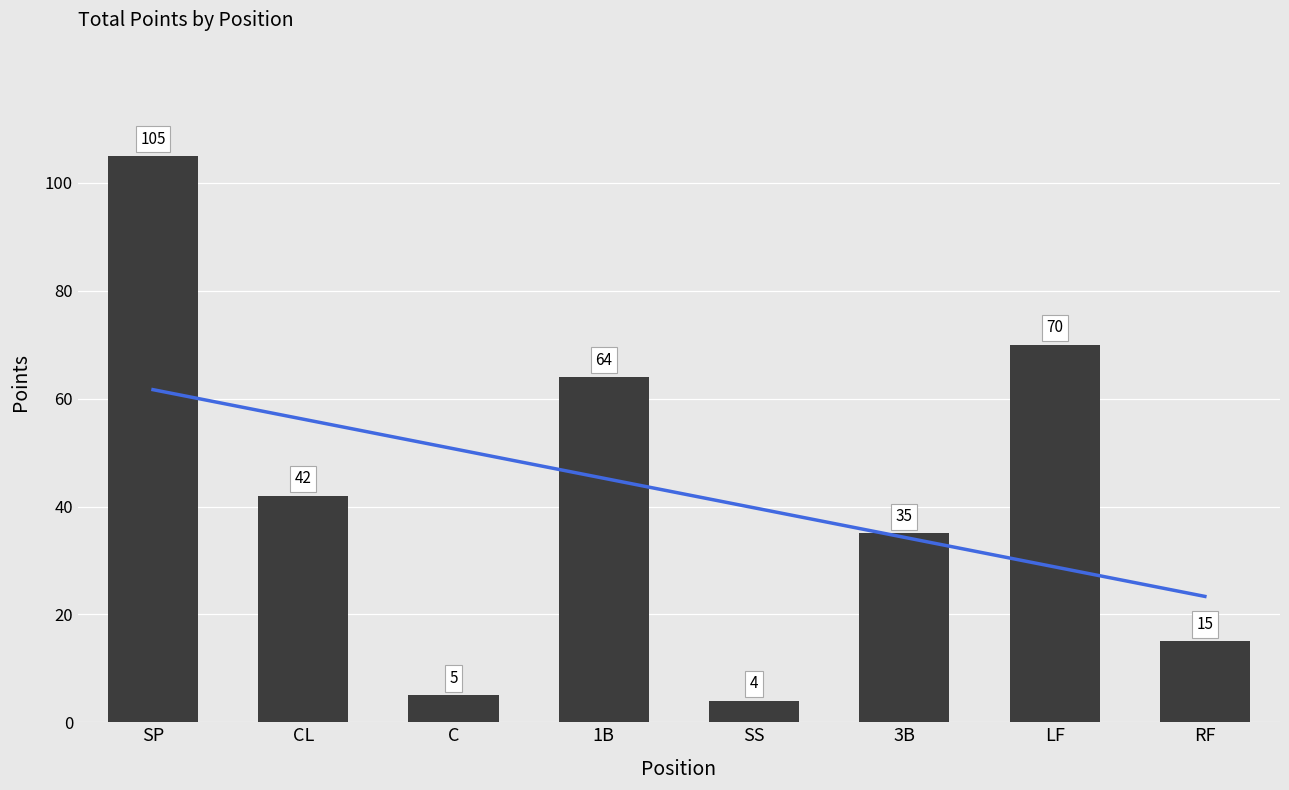

At which category does the chart reach its minimum across all series?

SS